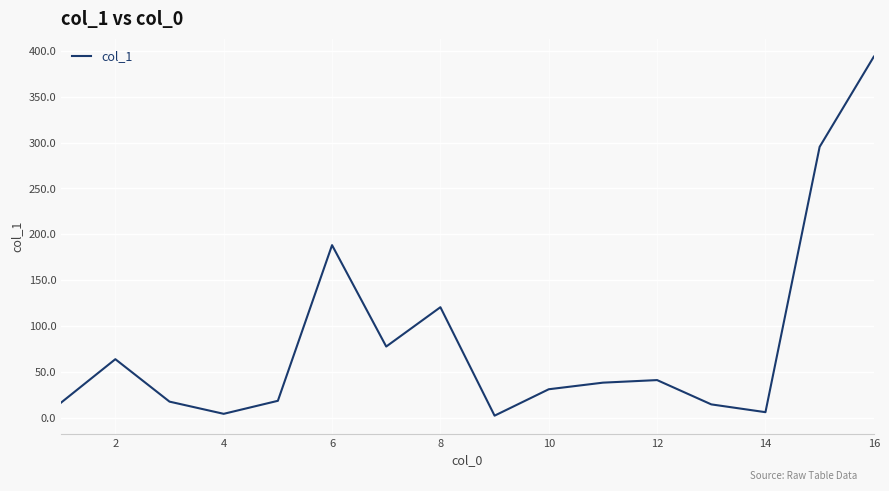

What is the maximum value shown in the chart?

393.7